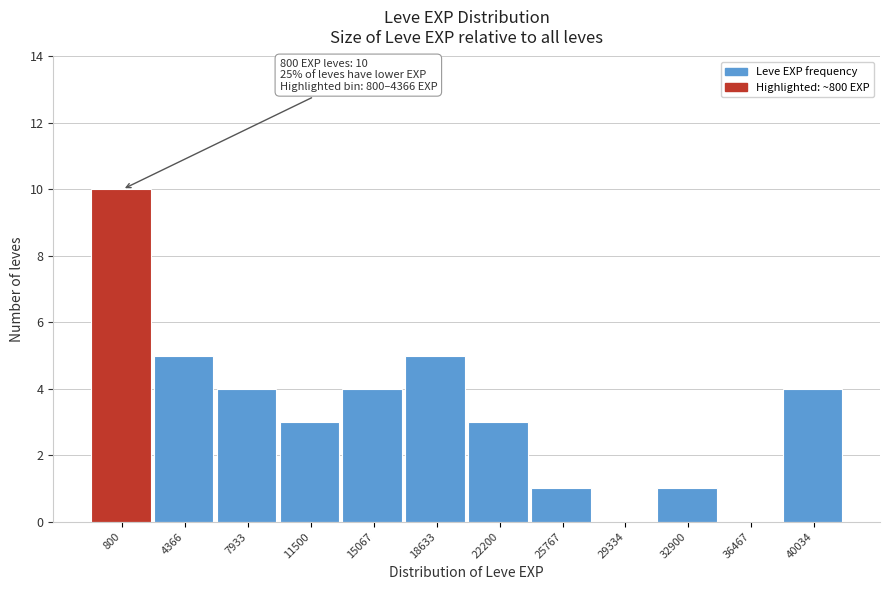

Reading right to left, transcribe all the data shown in this chart.

40034=4	36467=0	32900=1	29334=0	25767=1	22200=3	18633=5	15067=4	11500=3	7933=4	4366=5	800=10